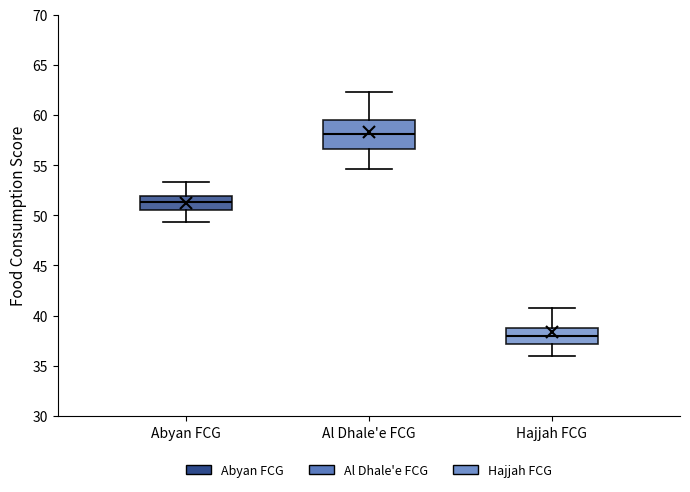

Reading left to right, read every box against the y-axis: the position of its median line, the range the box covers, and the ends of its whiskers. The values are not printed on the chart, so give them approximately, as read against the axis.

Abyan FCG: median 51.5, box 50.5 to 52.0, whiskers 49.5 to 53.5
Al Dhale'e FCG: median 58.0, box 56.5 to 59.5, whiskers 54.5 to 62.5
Hajjah FCG: median 38.0, box 37.0 to 39.0, whiskers 36.0 to 41.0